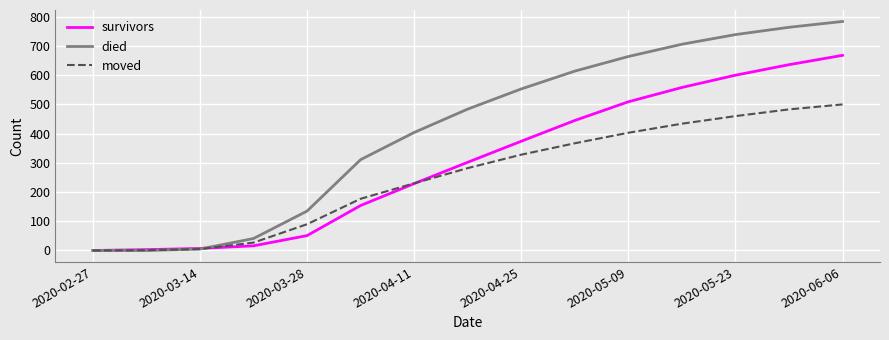

Which series has the largest range (max minus min)?

died